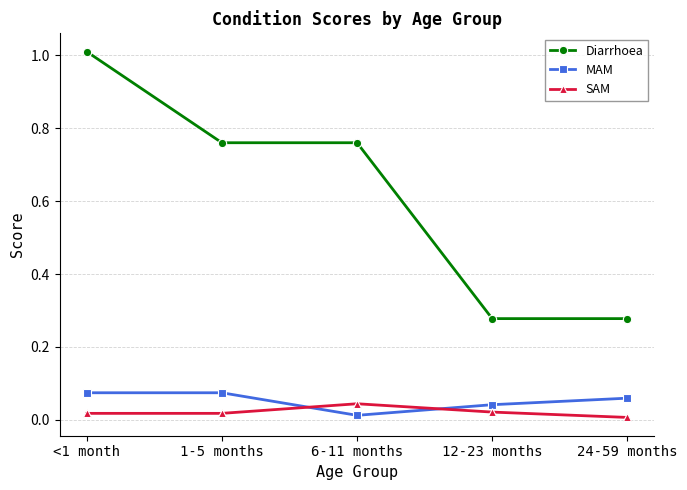

The value of MAM at 1-5 months is 0.0. True or false?

False